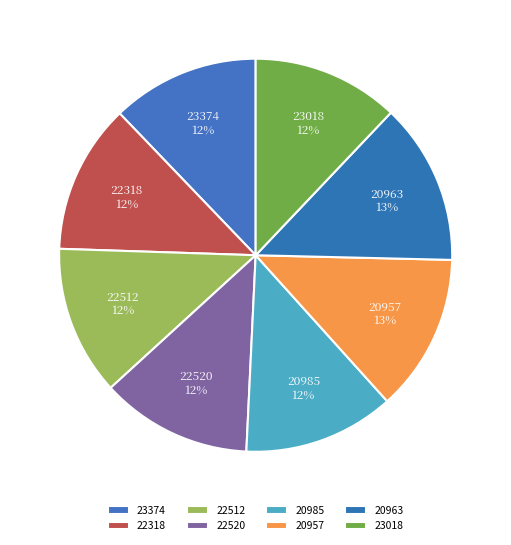

True or false: 23374 accounts for 12% of the total.

True